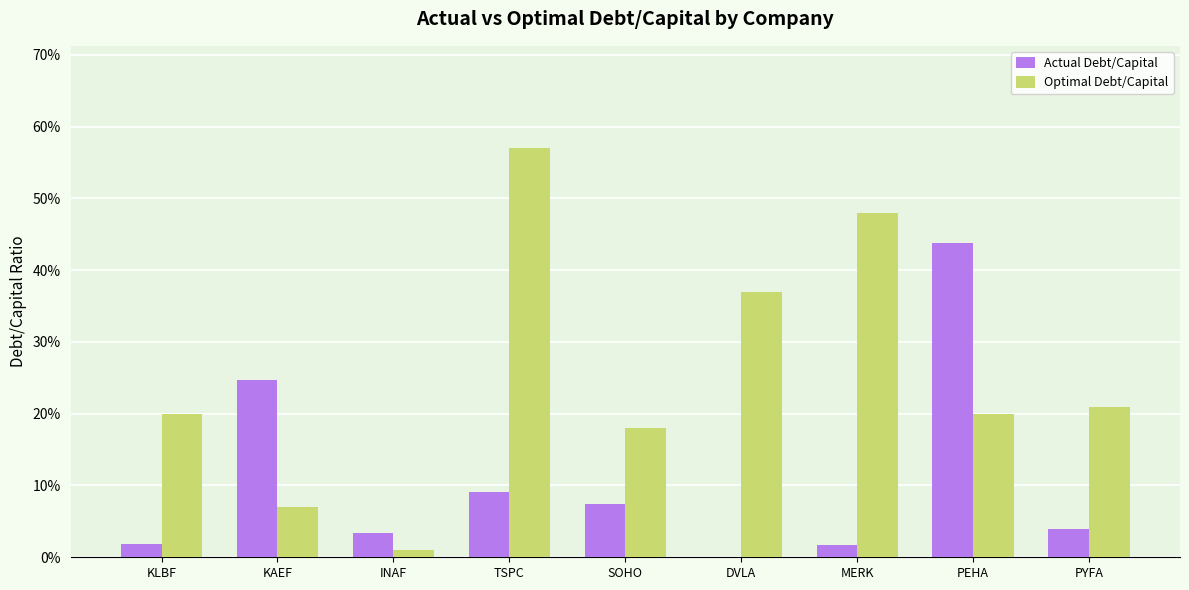

Reading left to right, what are all the values shown in this chart?

Actual Debt/Capital: KLBF=0.0	KAEF=0.2	INAF=0.0	TSPC=0.1	SOHO=0.1	DVLA=0.0	MERK=0.0	PEHA=0.4	PYFA=0.0
Optimal Debt/Capital: KLBF=0.2	KAEF=0.1	INAF=0.0	TSPC=0.6	SOHO=0.2	DVLA=0.4	MERK=0.5	PEHA=0.2	PYFA=0.2